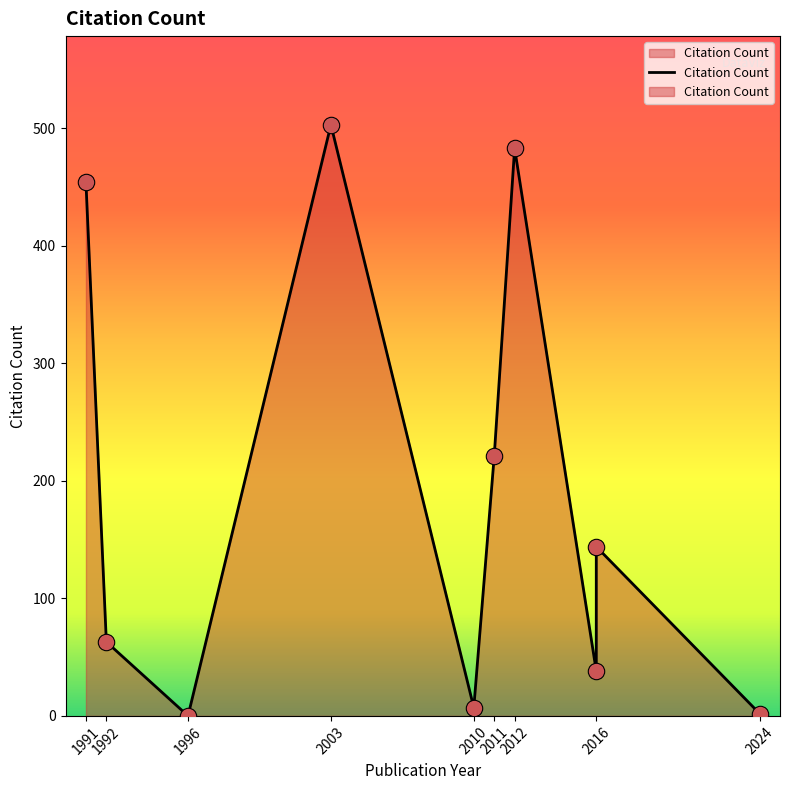

What is the change in value from 1992 to 2024?

-61